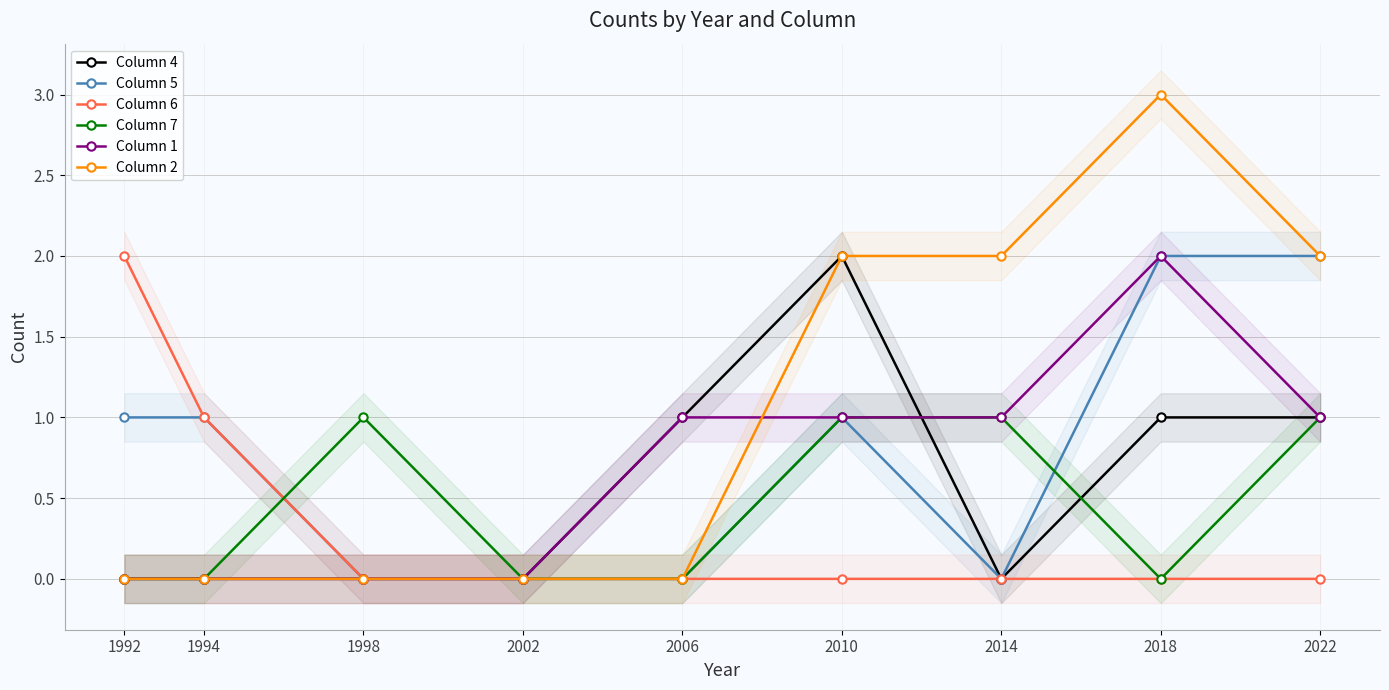

Which series has the widest spread of values?

Column 2